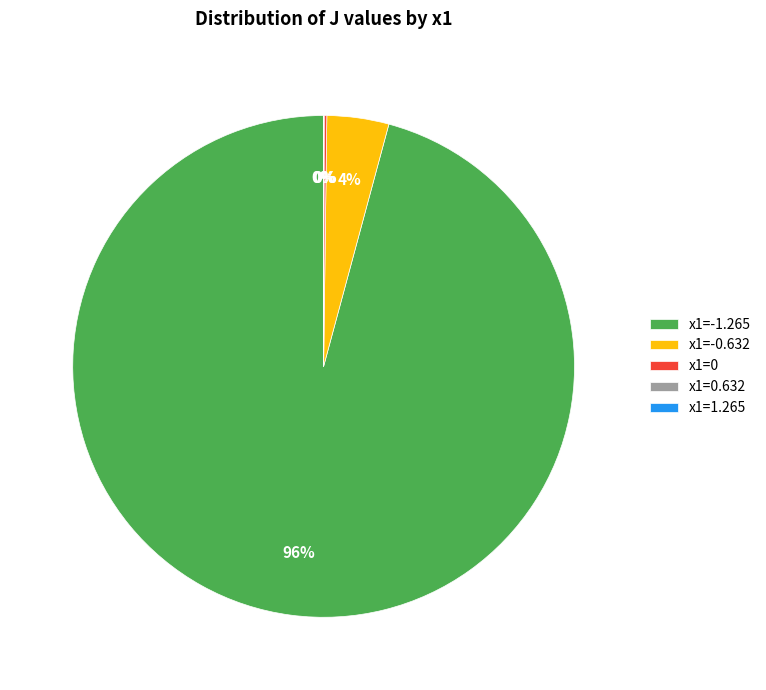

Which category has the biggest portion of the pie?

x1=-1.265